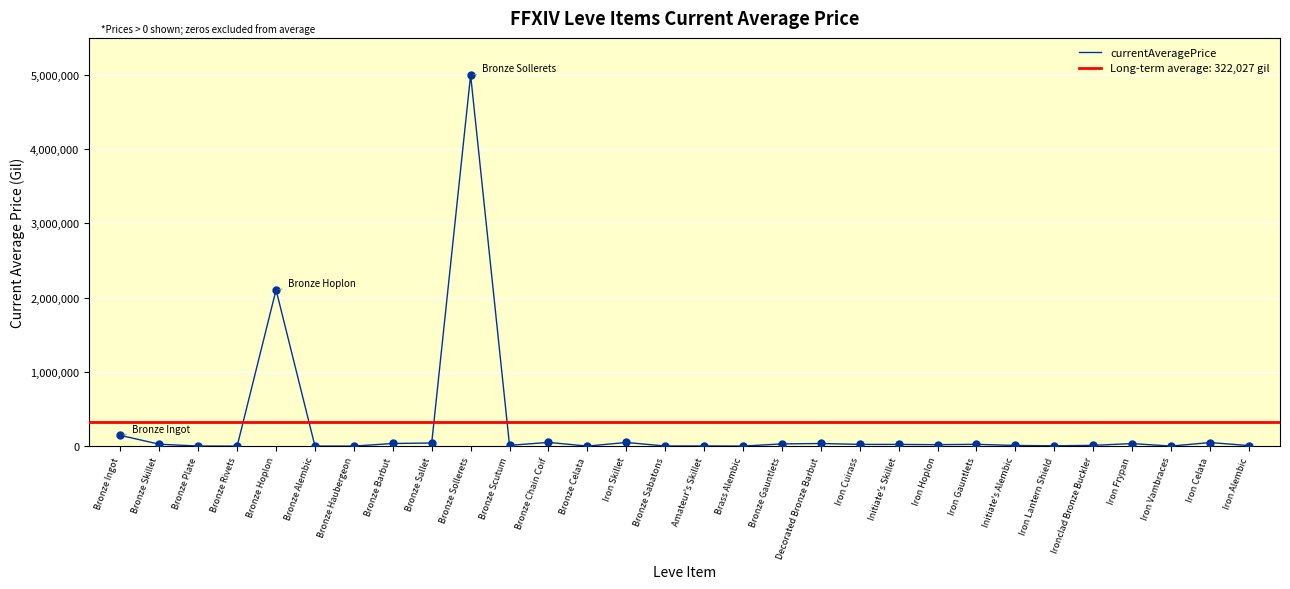

What is the change in value from Iron Skillet to Iron Cuirass?

-25923.3